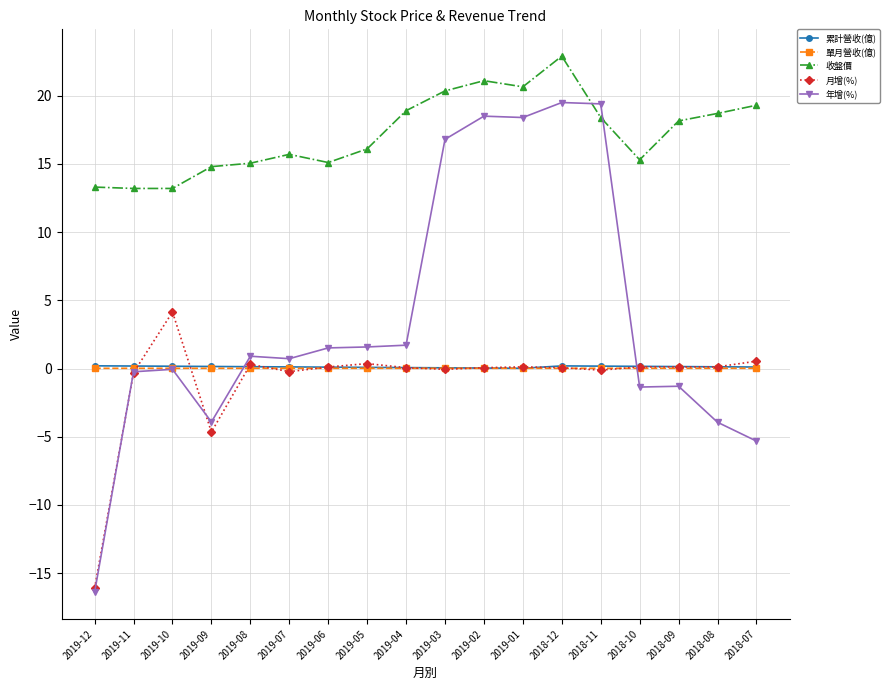

True or false: 月增(%) has more than 2 interior local peaks.

True